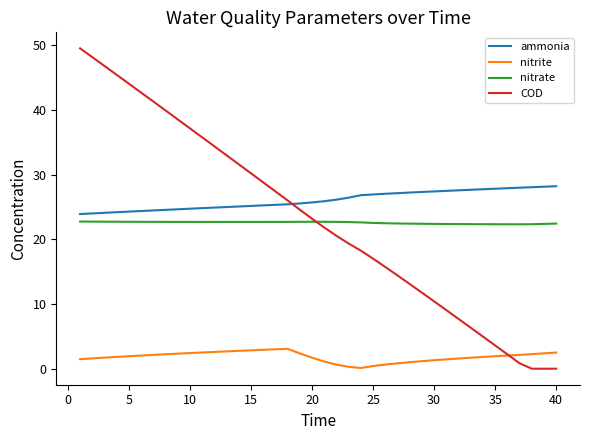

What are all the series names shown in the legend?

ammonia, nitrite, nitrate, COD